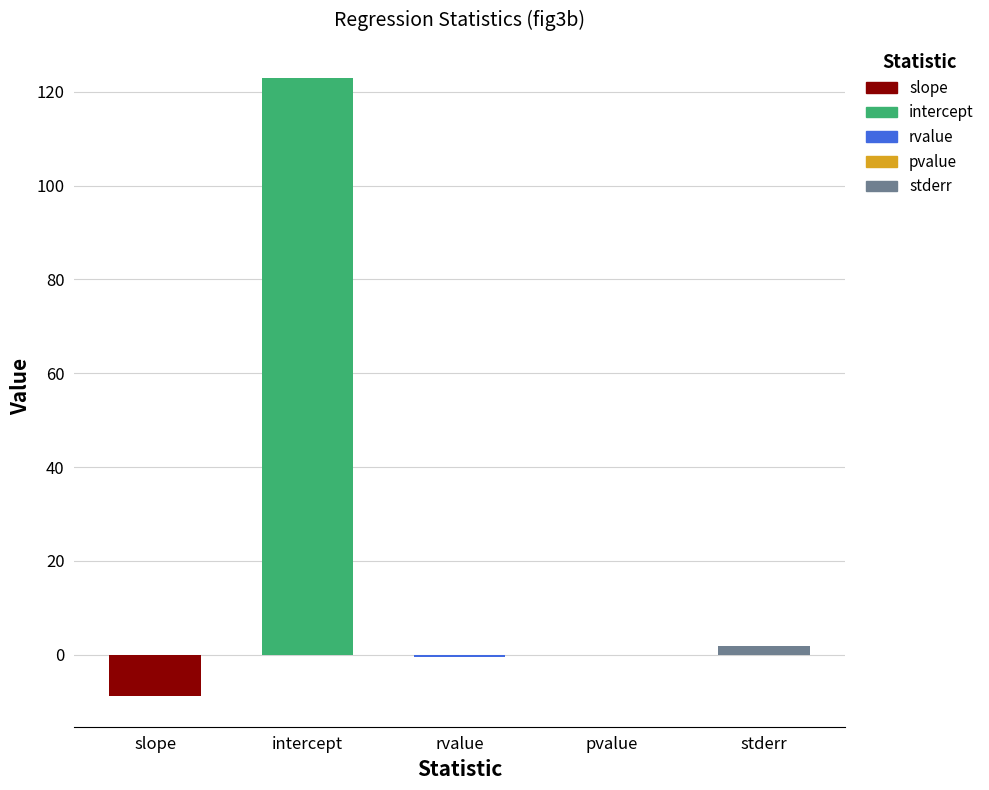

What is the change in value from intercept to pvalue?

-122.9